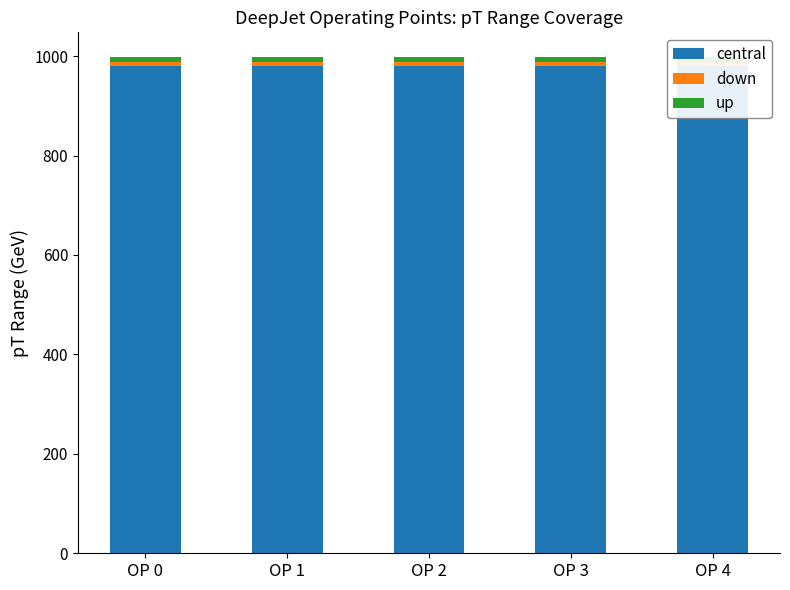

What is the minimum value shown in the chart?

9